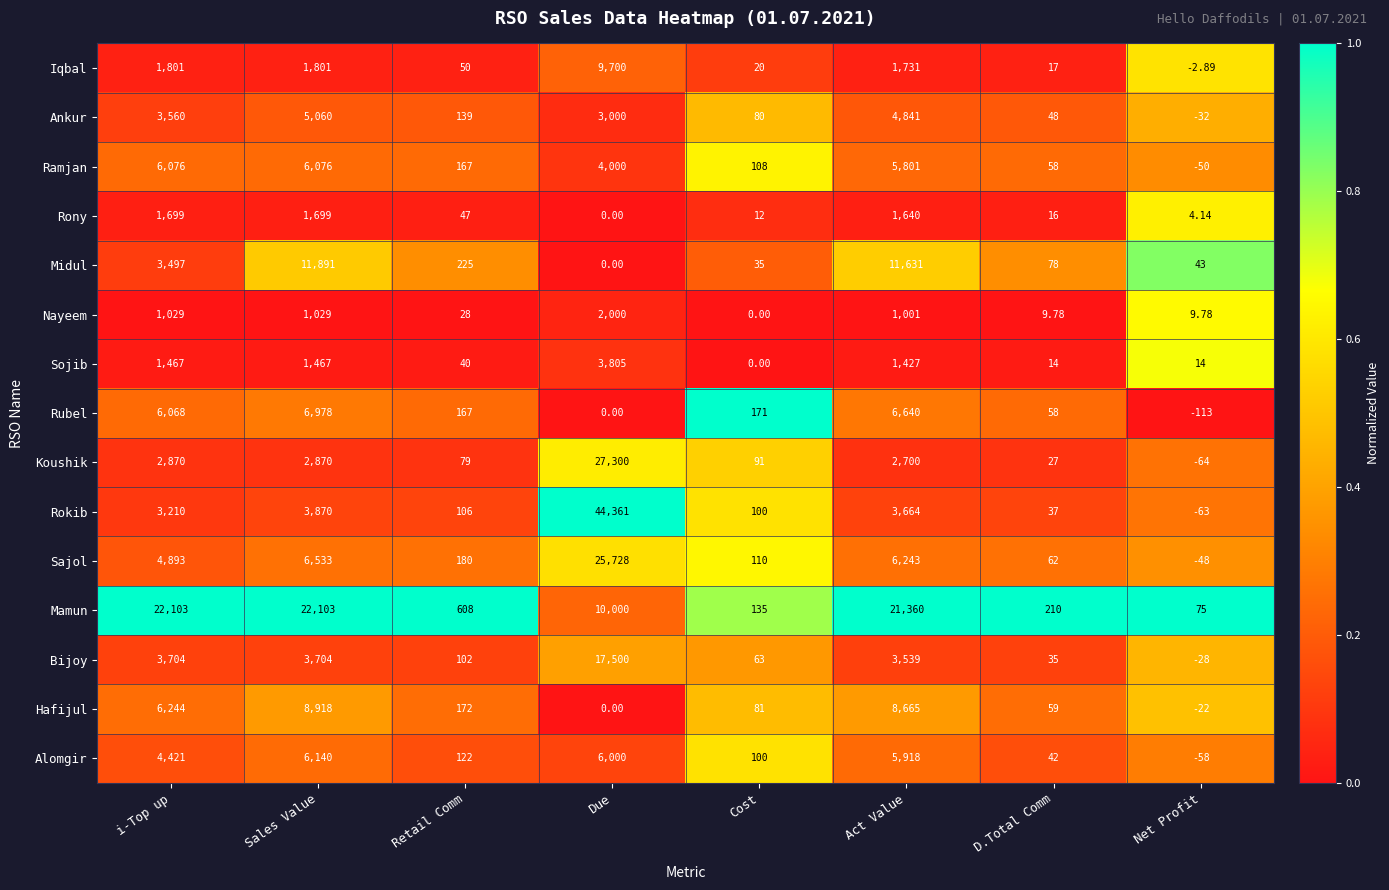

Which series has the largest range (max minus min)?

Rokib